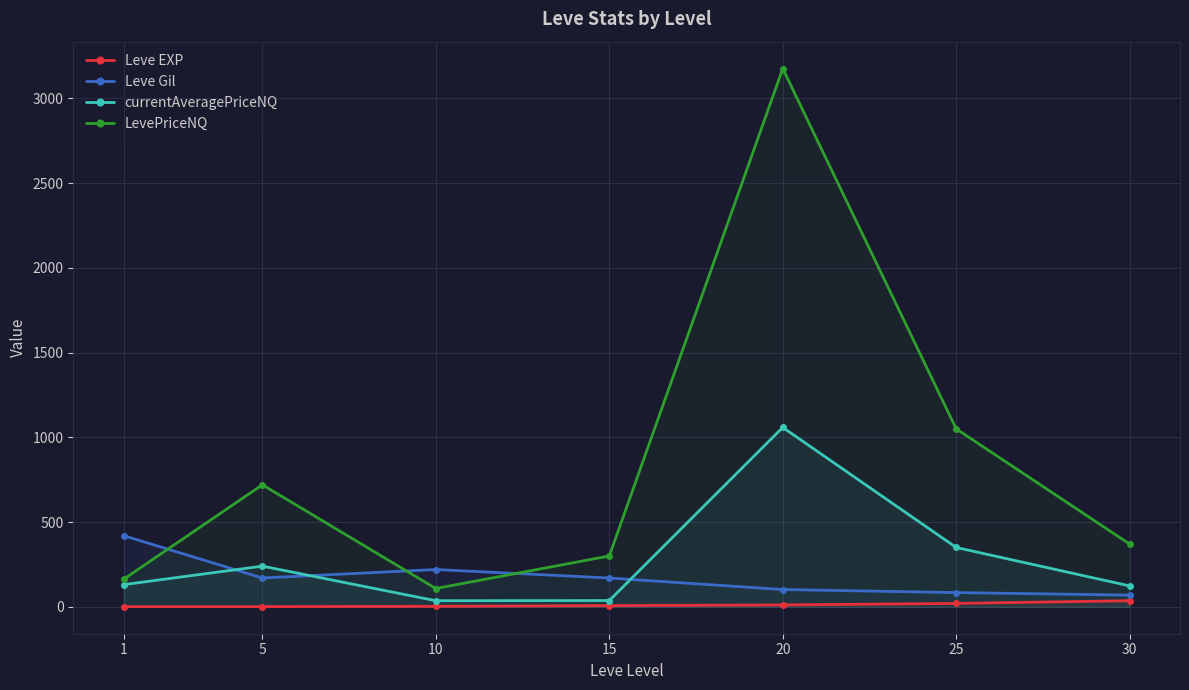

What is the maximum value shown in the chart?

3175.9